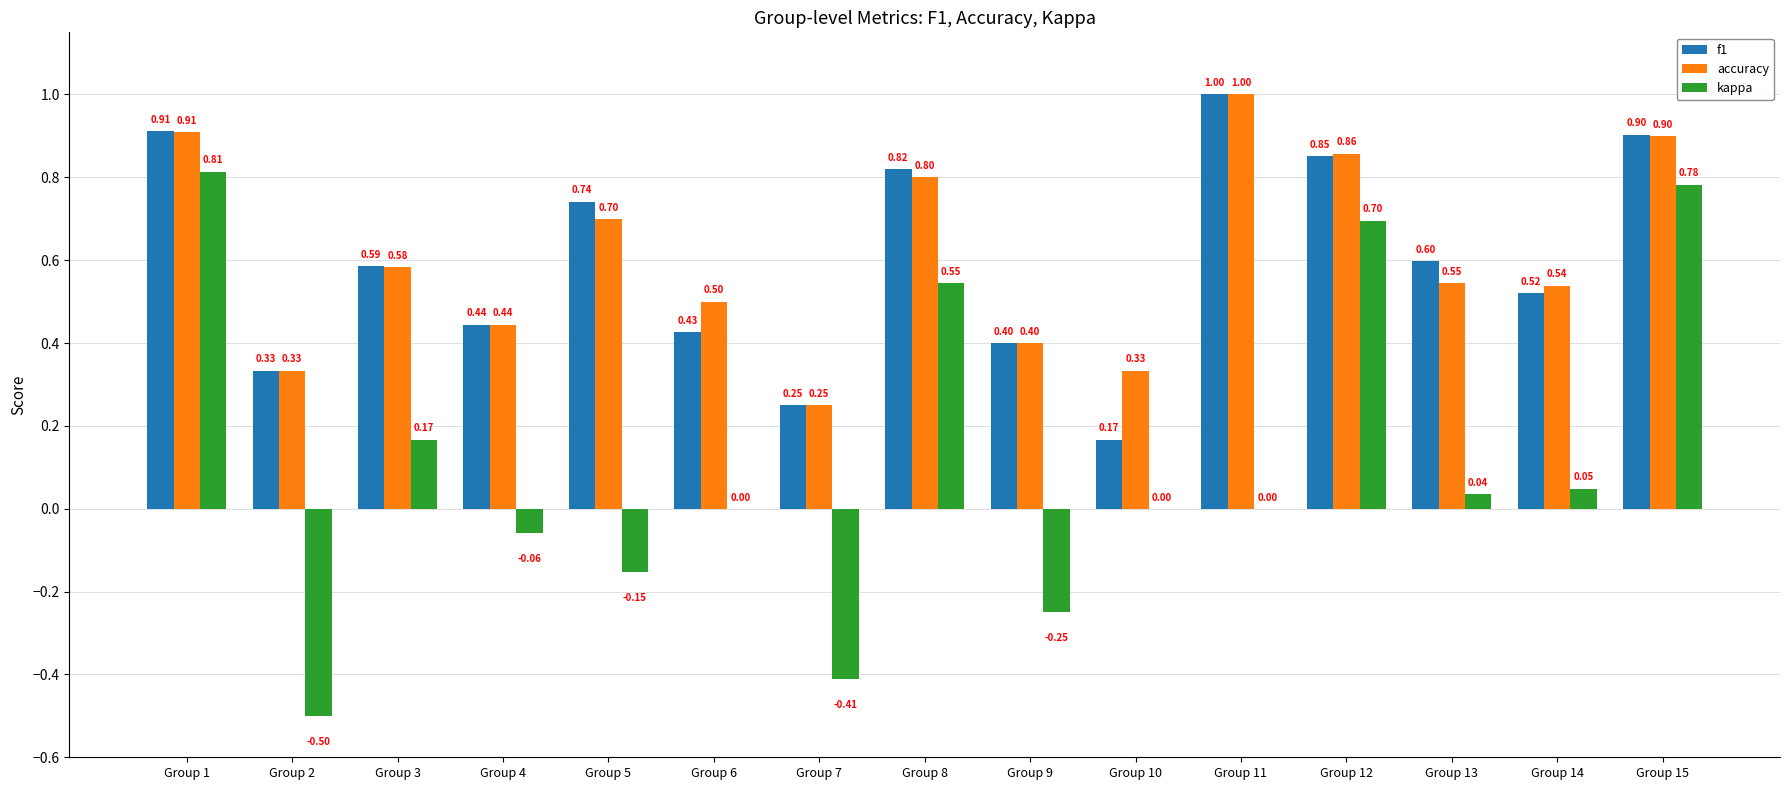

Are the bars horizontal?

No